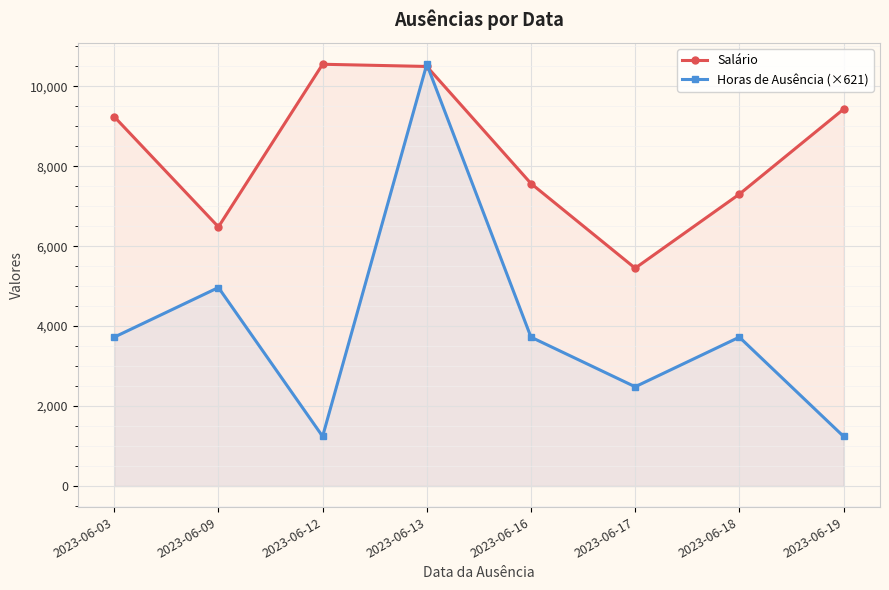

Reading left to right, extract all data points from this chart.

Salário: 9238.5	6481.8	10550.8	10495.6	7567.5	5448.9	7301.0	9426.3
Horas de Ausência (×621): 3723.8	4965.1	1241.3	10550.8	3723.8	2482.5	3723.8	1241.3